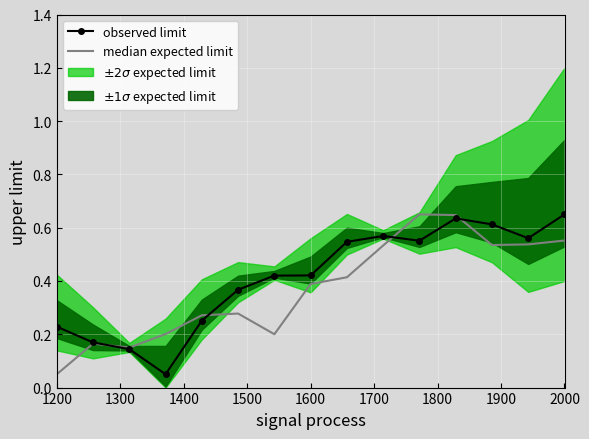

How many points are lower than both their immediate neighbors (excluding endpoints)?

3